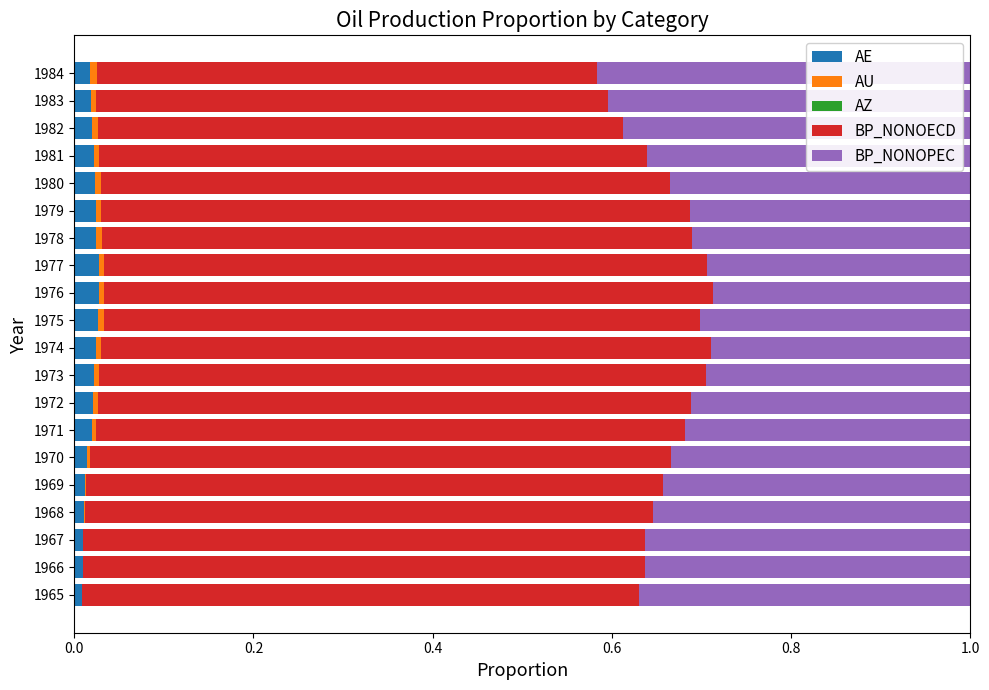

The AE series shows 0.0 at 1971. True or false?

True